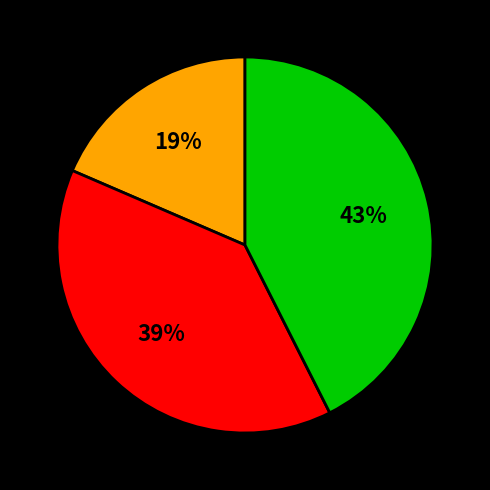

To the nearest percent, what is the difference between the largest and smallest slice percentages?

24%